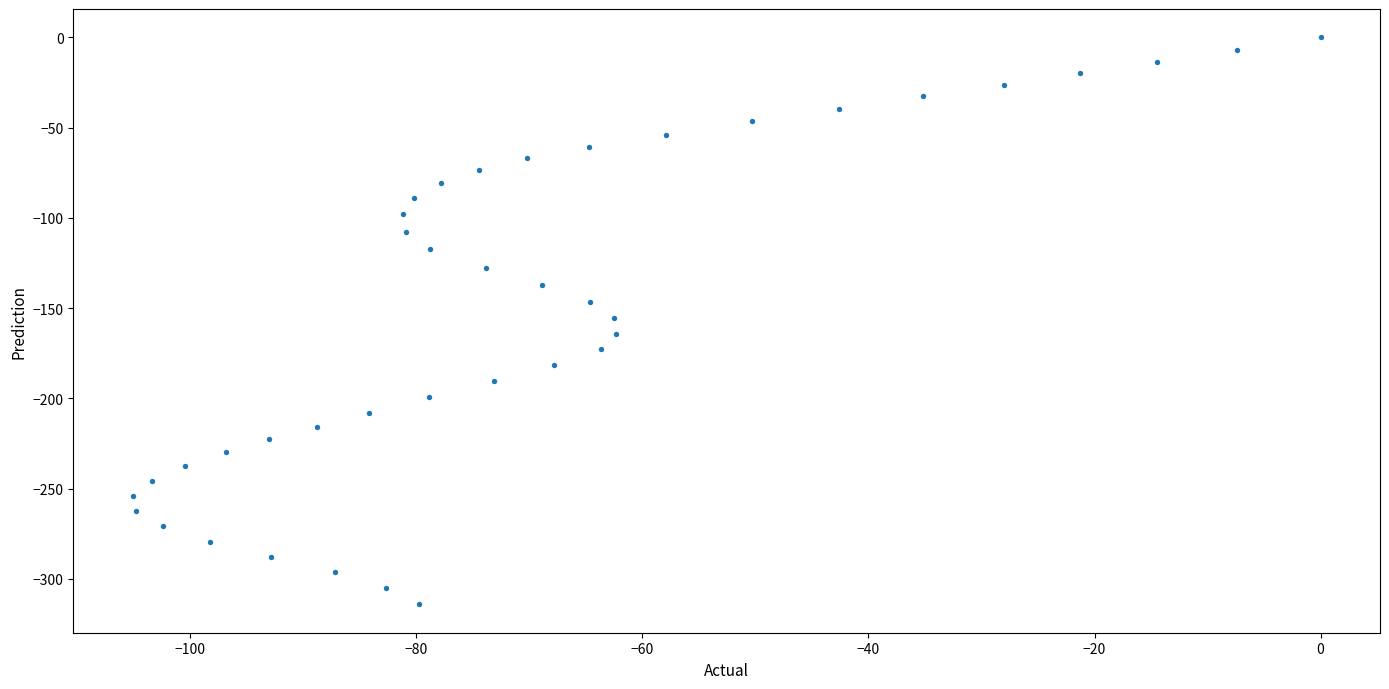

What is the range of Y values (max minus min)?

314.1